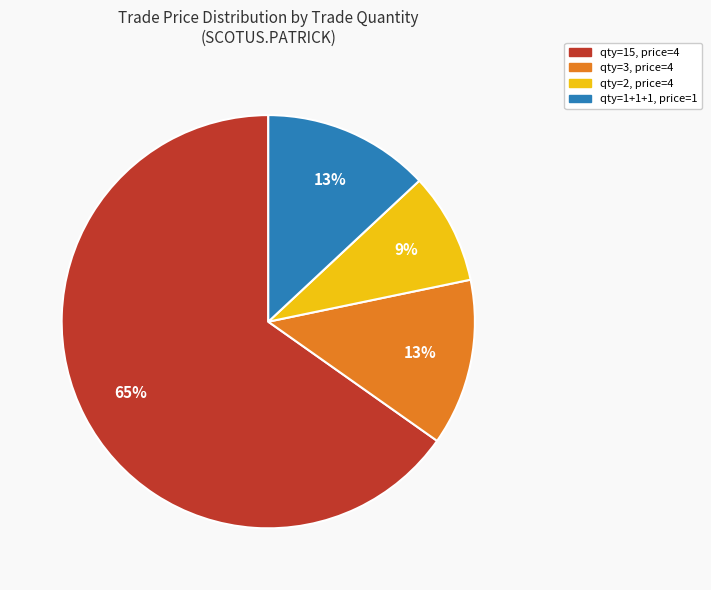

Is there a majority slice in this chart?

Yes